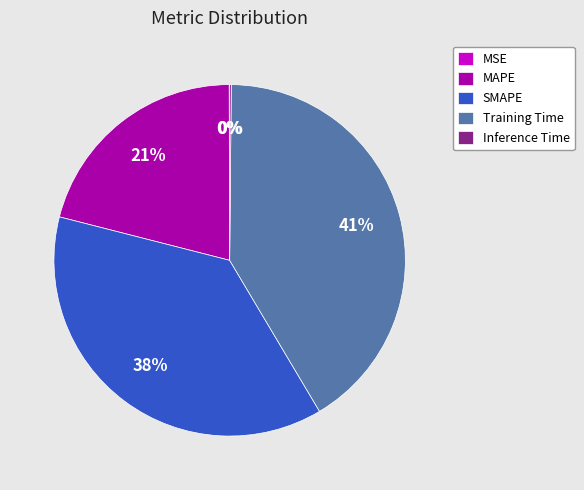

What is the largest slice in the pie chart?

Training Time